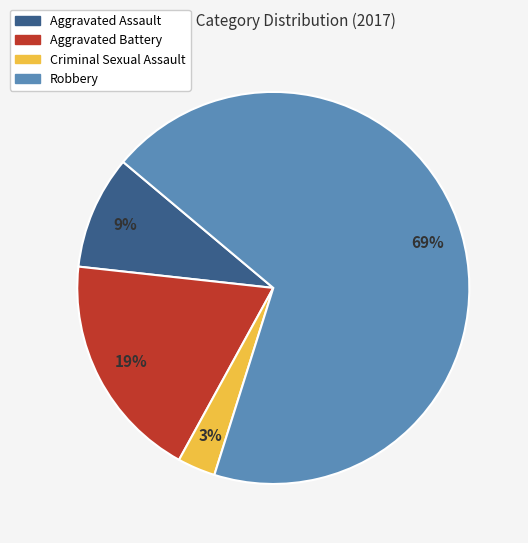

How many slices are in this pie chart?

4